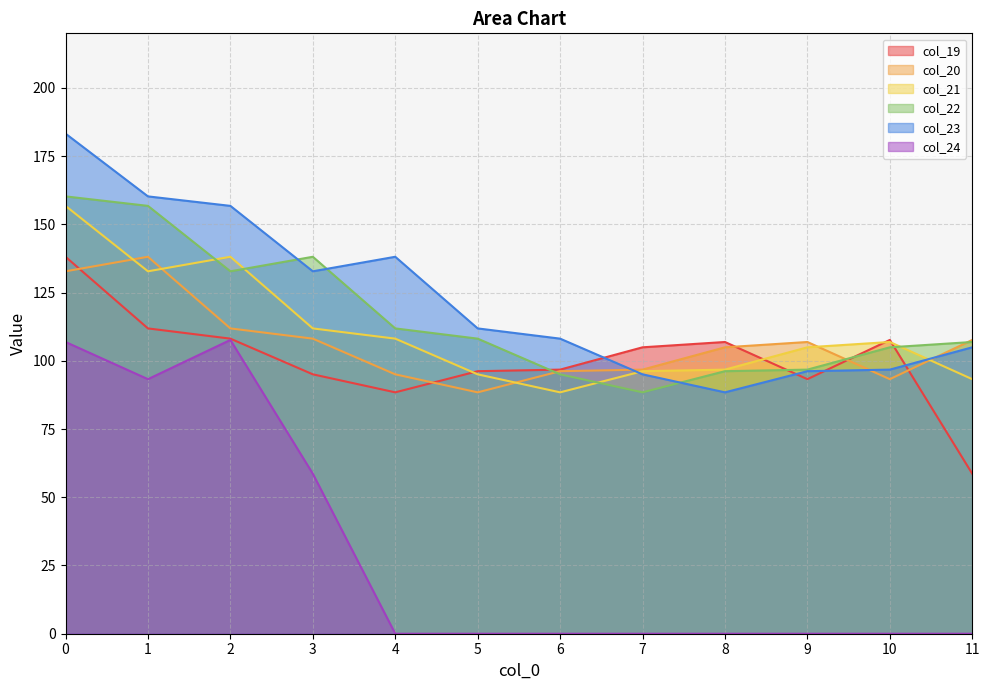

True or false: col_20 has more than 2 points higher than both neighbors.

False